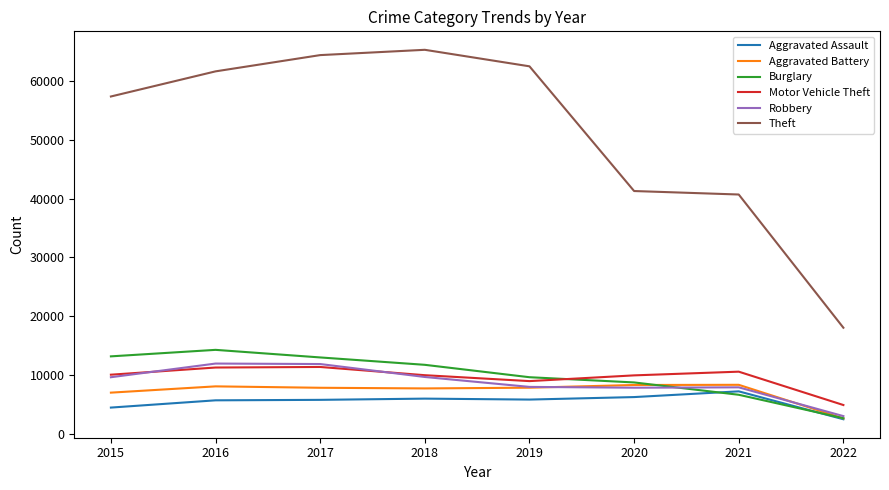

True or false: Burglary has more than 2 interior local peaks.

False